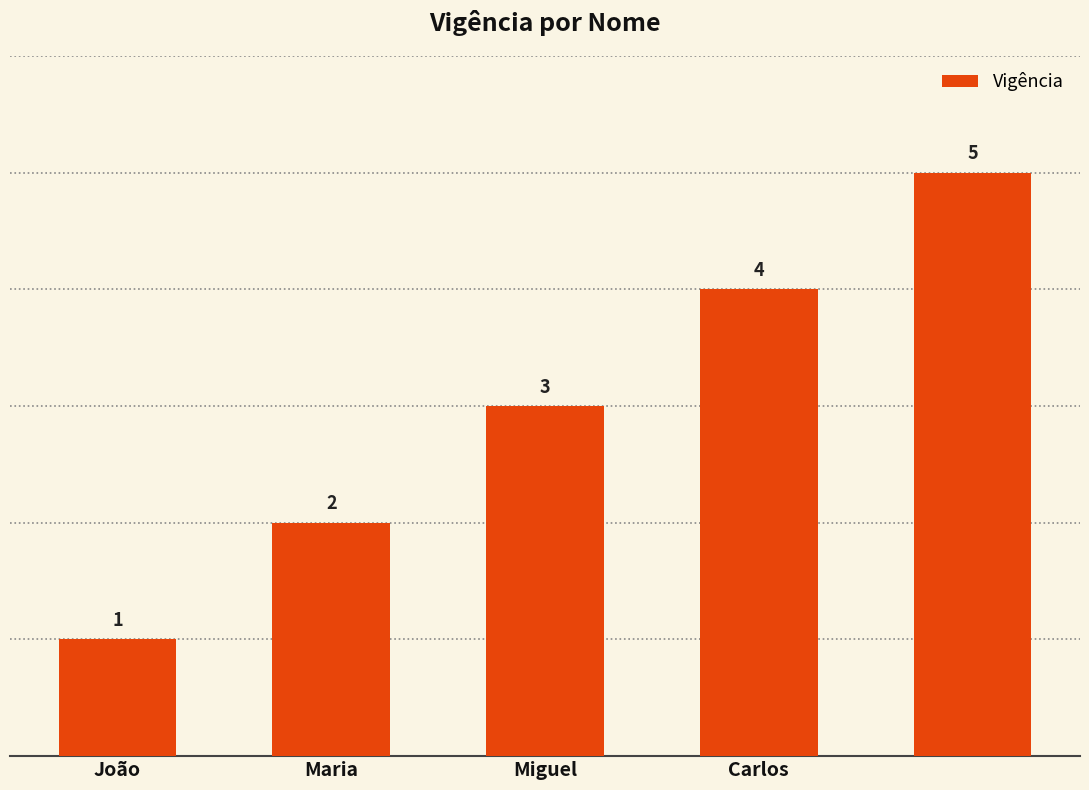

What is the value of the 4th bar from the left?

4